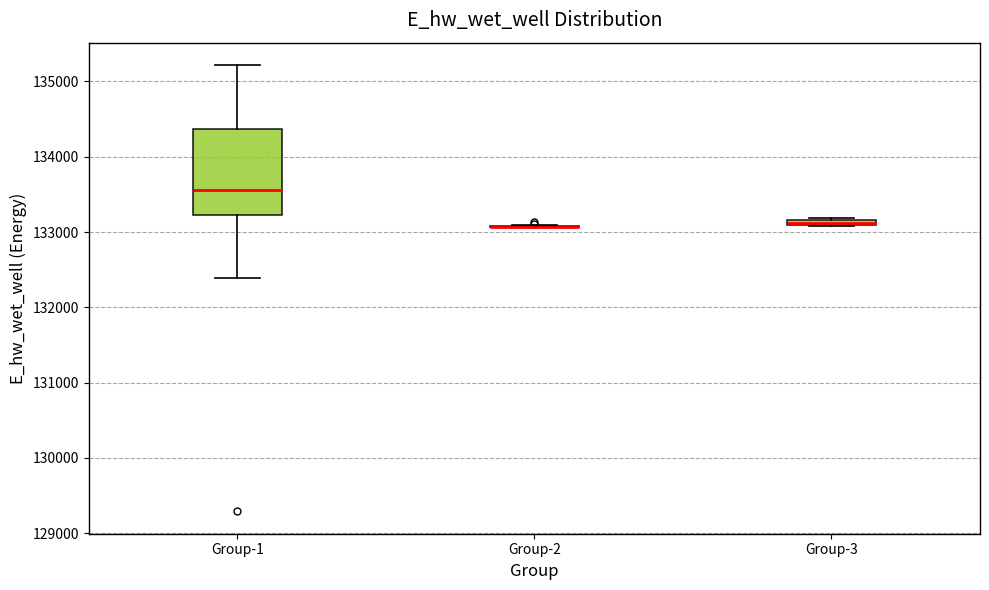

Where is the lower edge of the box for Group-1 on the y-axis? The values are not printed on the chart, so give them approximately, as read against the axis.

133200